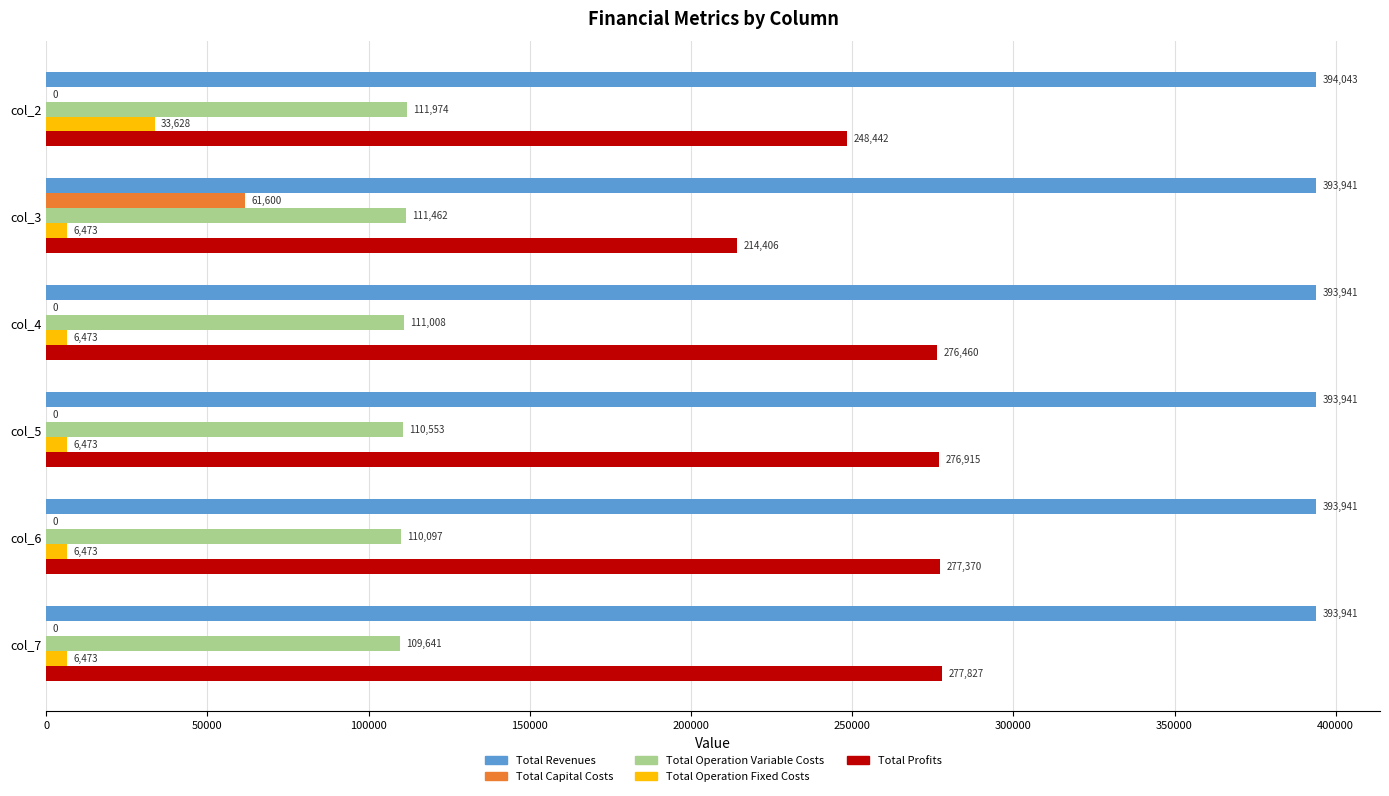

Which series changed the most between col_3 and col_4?

Total Profits